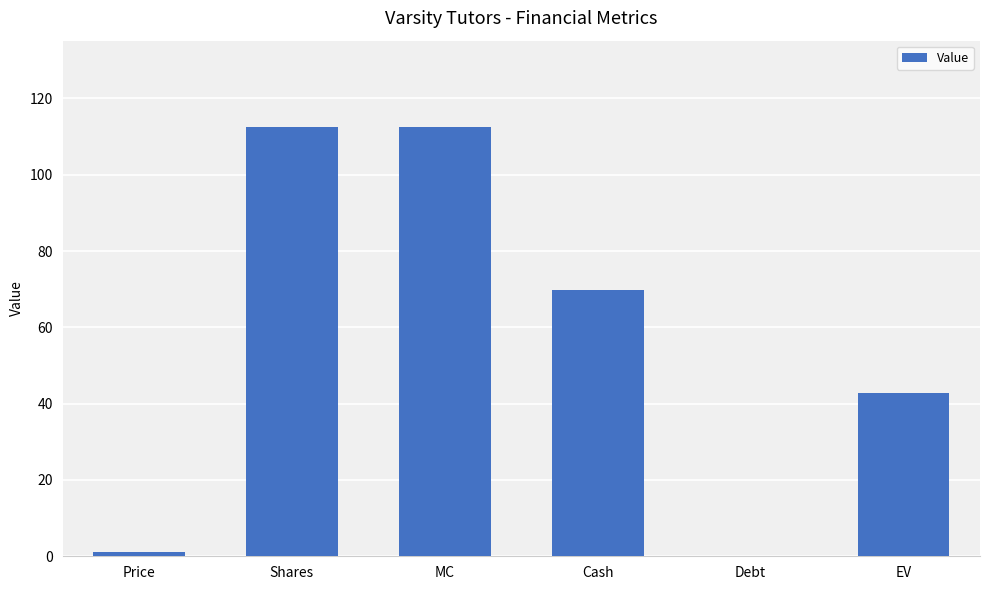

Which has a higher value, EV or Price?

EV